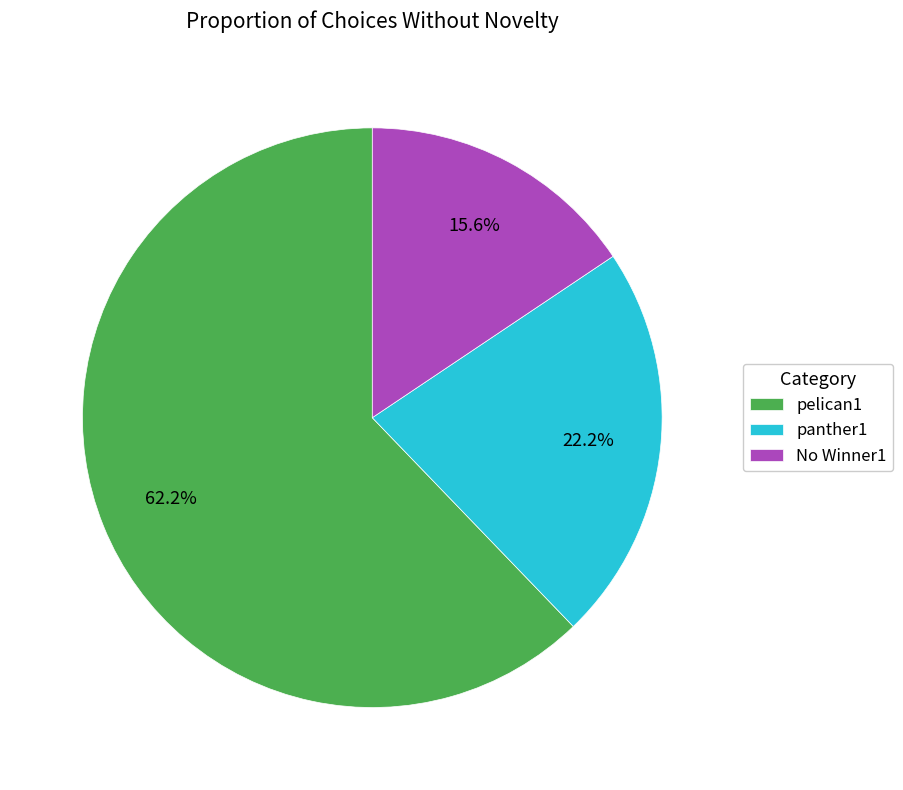

True or false: pelican1 accounts for 56% of the total.

False